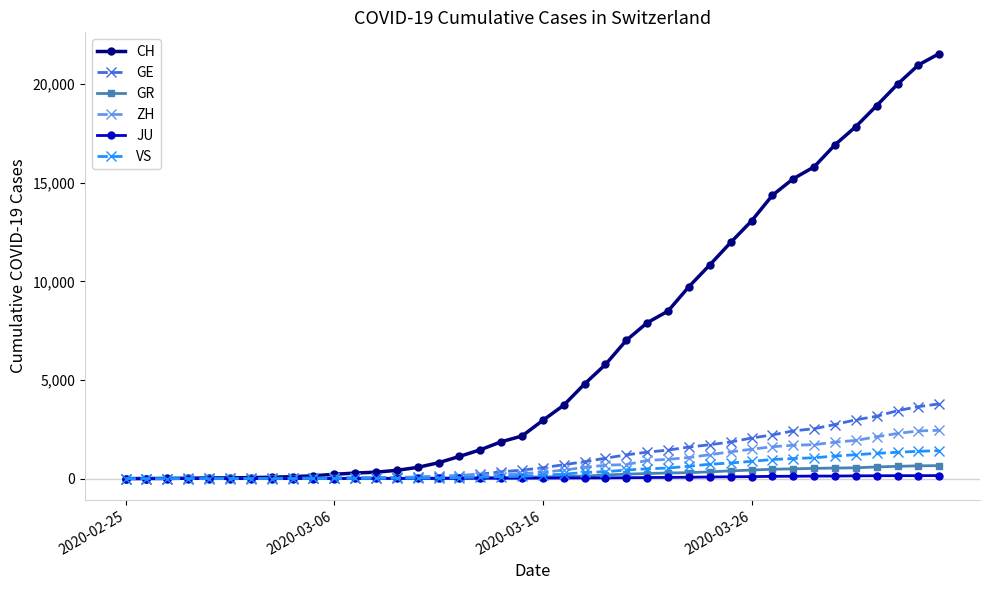

What is the difference between the maximum and minimum values in the GE series?

3788